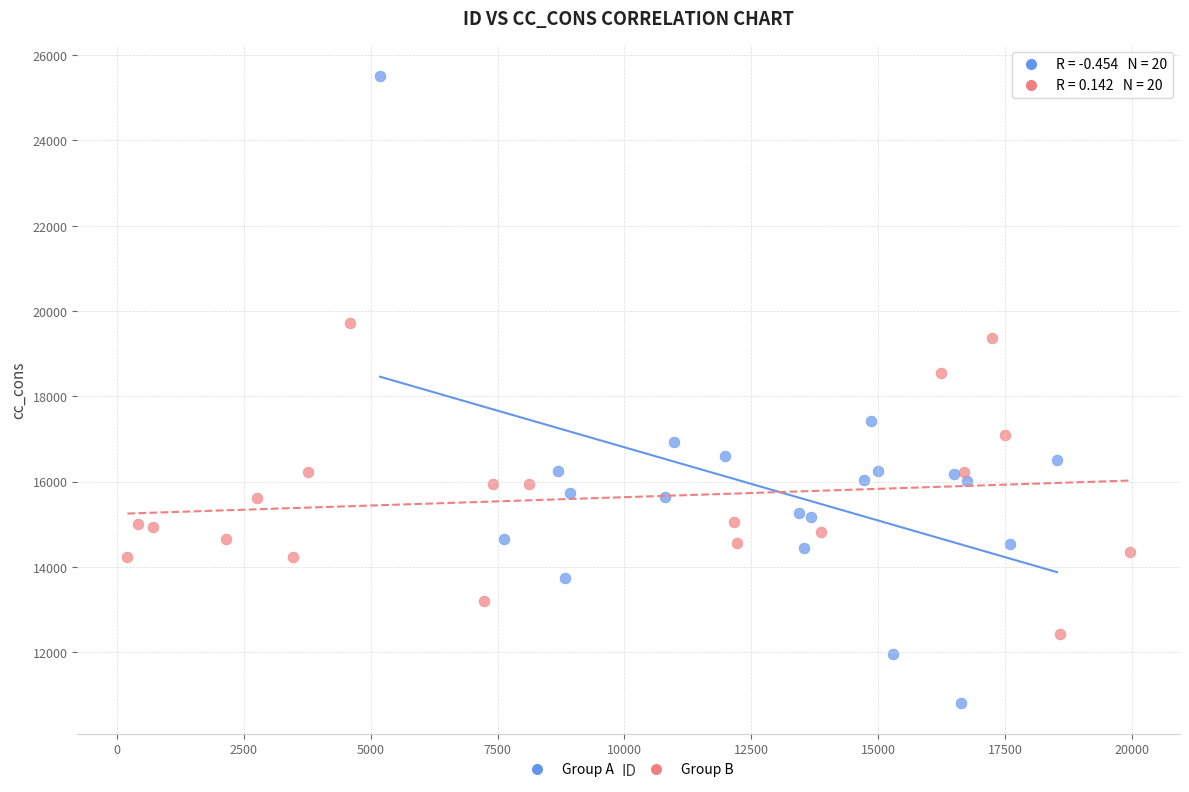

What are all the series names shown in the legend?

Group A, Group B